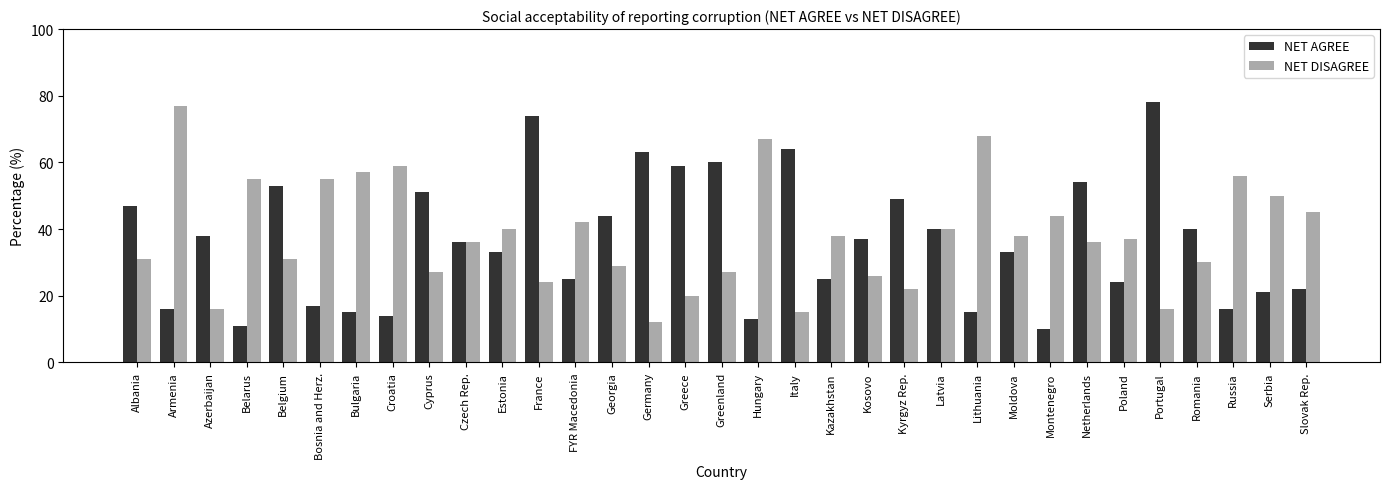

True or false: NET DISAGREE has a value of 22 at Portugal.

False